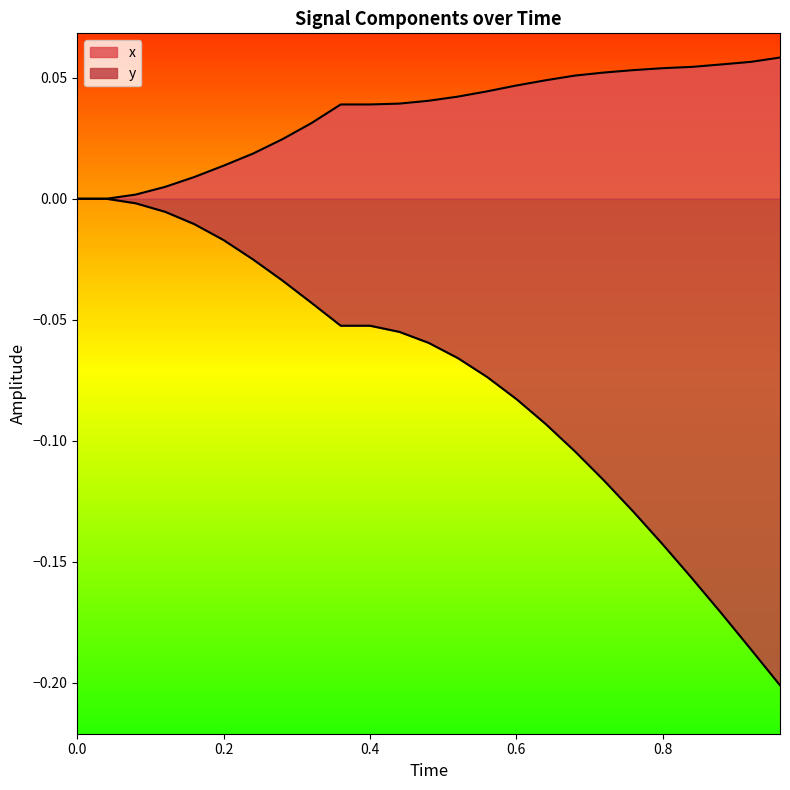

Is the value of y at 0.4 greater than the value of x at 13?

No